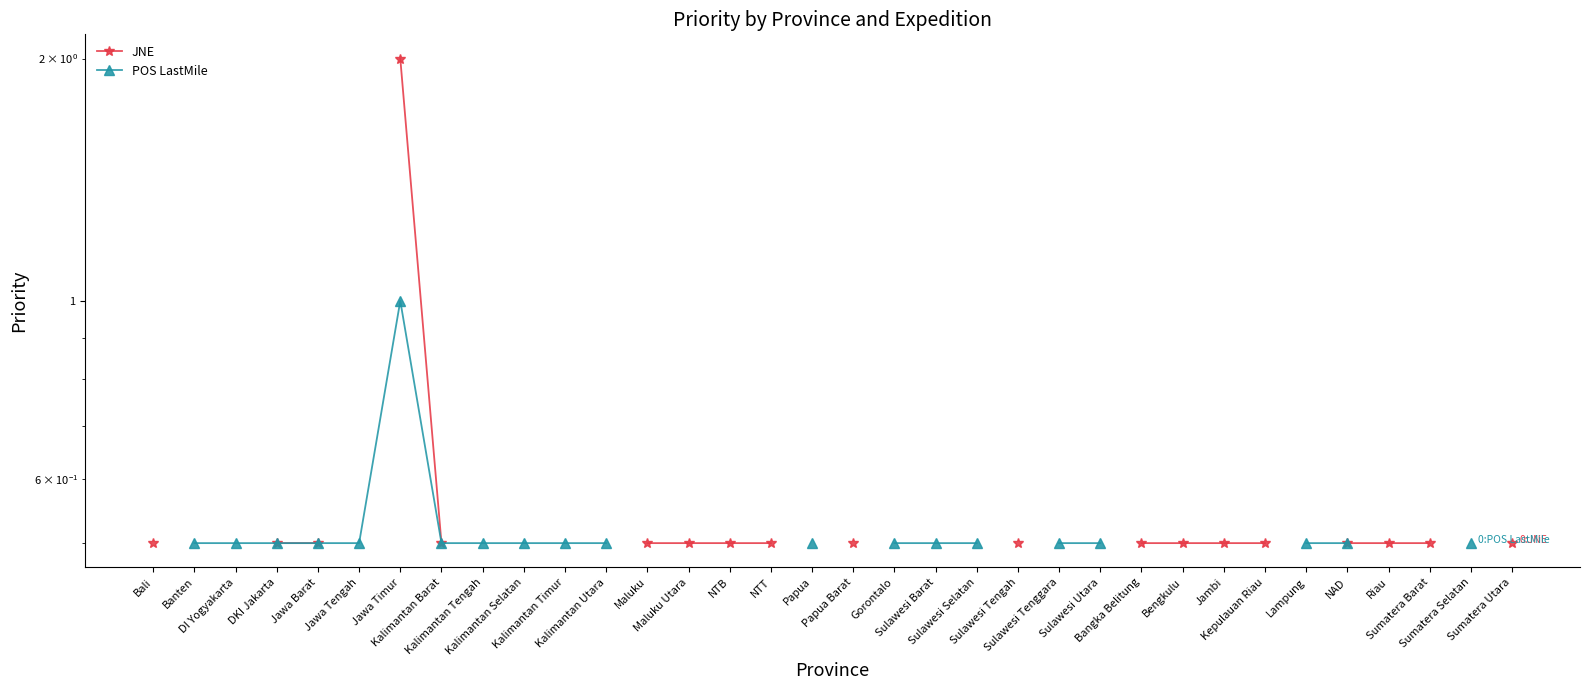

Which label corresponds to the largest value in the chart?

Jawa Timur